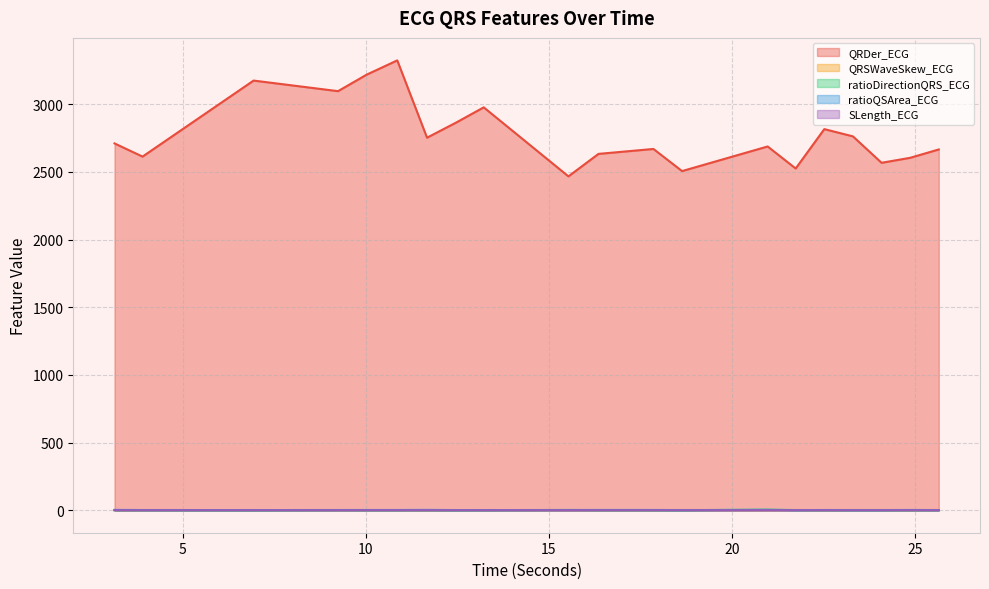

Reading left to right, transcribe all the data shown in this chart.

QRDer_ECG: 2710.6	2613.1	3174.8	3096.6	3218.6	3324.0	2752.8	2865.0	2977.0	2467.0	2633.1	2669.5	2506.0	2687.9	2525.2	2816.1	2762.5	2567.3	2604.2	2665.9
QRSWaveSkew_ECG: 1.4	1.2	1.4	1.4	1.4	1.4	1.4	1.4	1.4	1.3	1.4	1.4	1.6	1.2	1.6	1.2	1.6	1.6	1.4	1.6
ratioDirectionQRS_ECG: 0.4	0.4	0.0	1.1	0.4	0.4	0.5	0.1	0.4	1.9	0.5	0.1	0.3	4.1	1.1	0.6	0.4	0.3	0.3	0.7
ratioQSArea_ECG: 2.4	1.5	1.2	1.7	1.7	1.7	2.5	1.2	1.2	1.7	2.0	2.0	0.9	2.7	0.9	1.7	1.0	1.1	2.0	1.1
SLength_ECG: 0.0	0.0	0.0	0.0	0.0	0.0	0.0	0.0	0.0	0.0	0.0	0.0	0.0	0.0	0.0	0.0	0.0	0.0	0.0	0.0